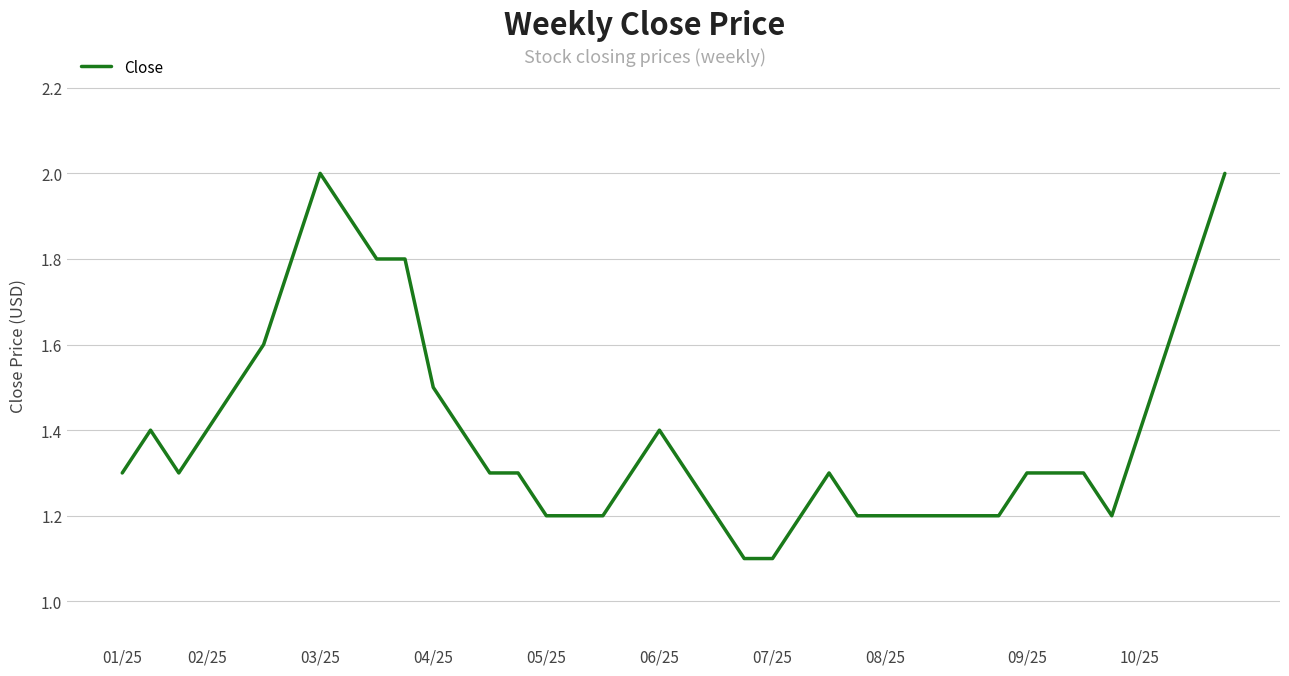

What is the difference between the maximum and minimum values?

0.9